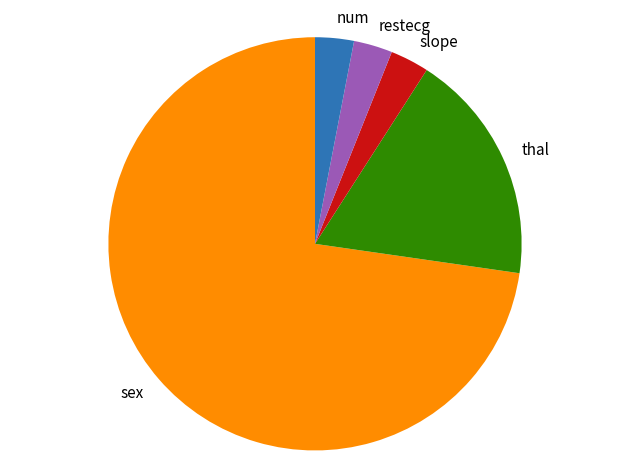

Count the number of slices in the pie.

5